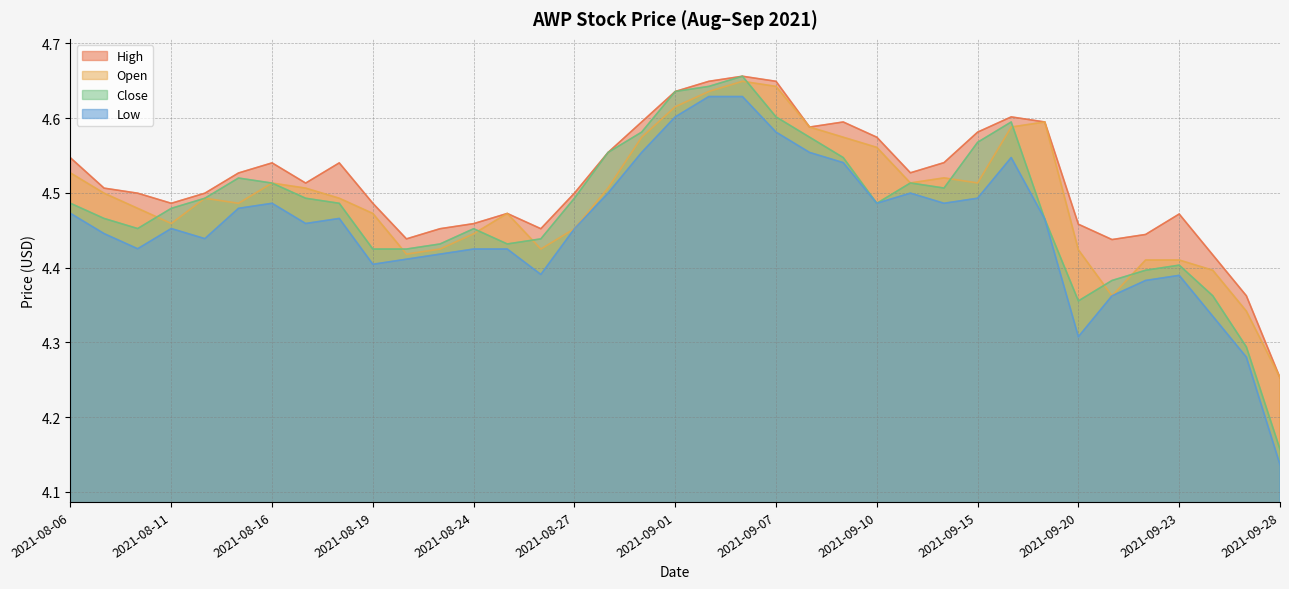

True or false: Close and Open cross at least once.

True